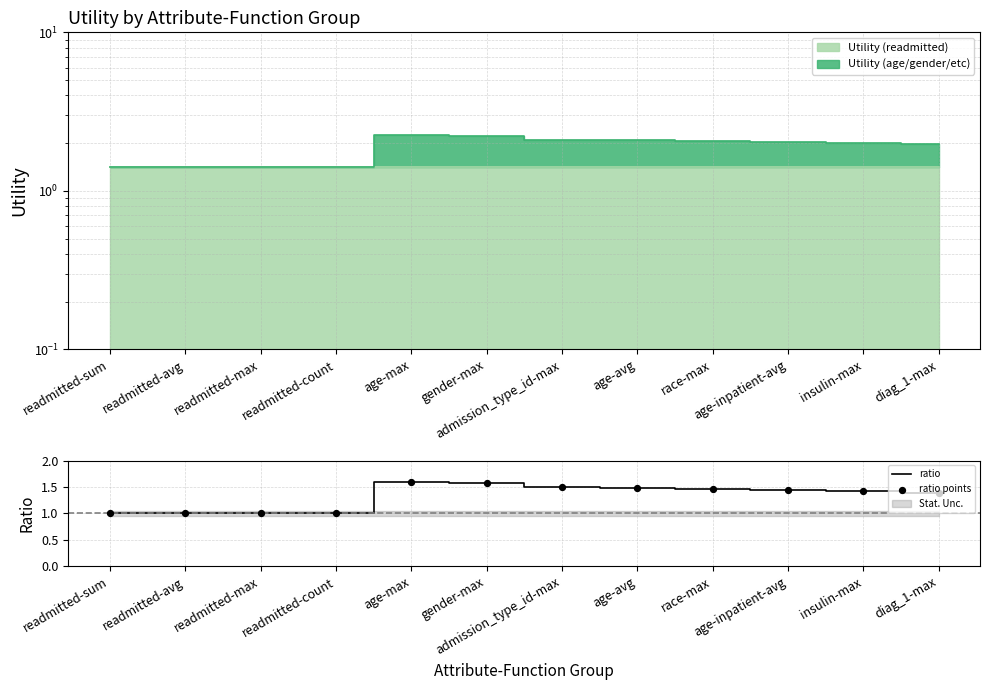

Is it true that ratio equals 0.4 at admission_type_id-max?

False